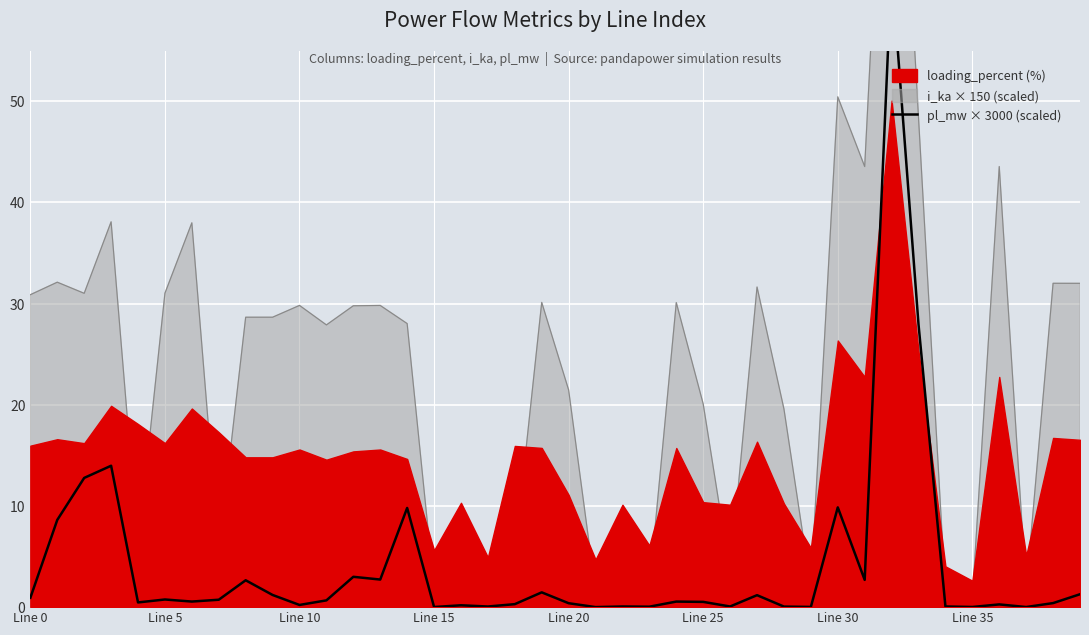

What is the greatest value displayed?

63.1